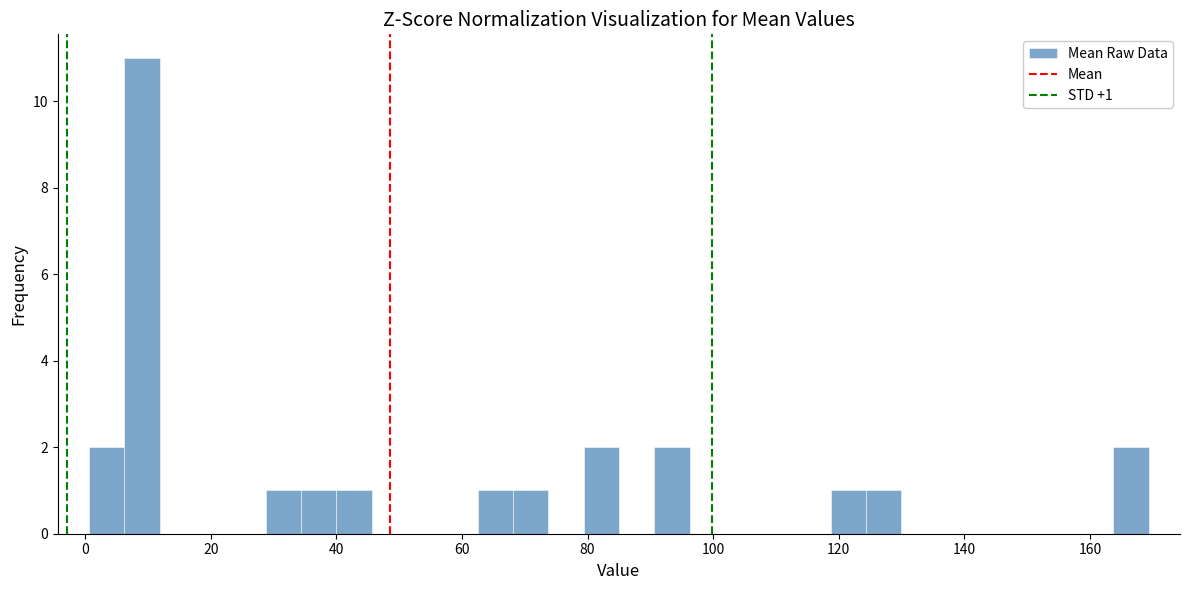

Read against the x-axis, roughly where is the centre of the tallest bar?

10